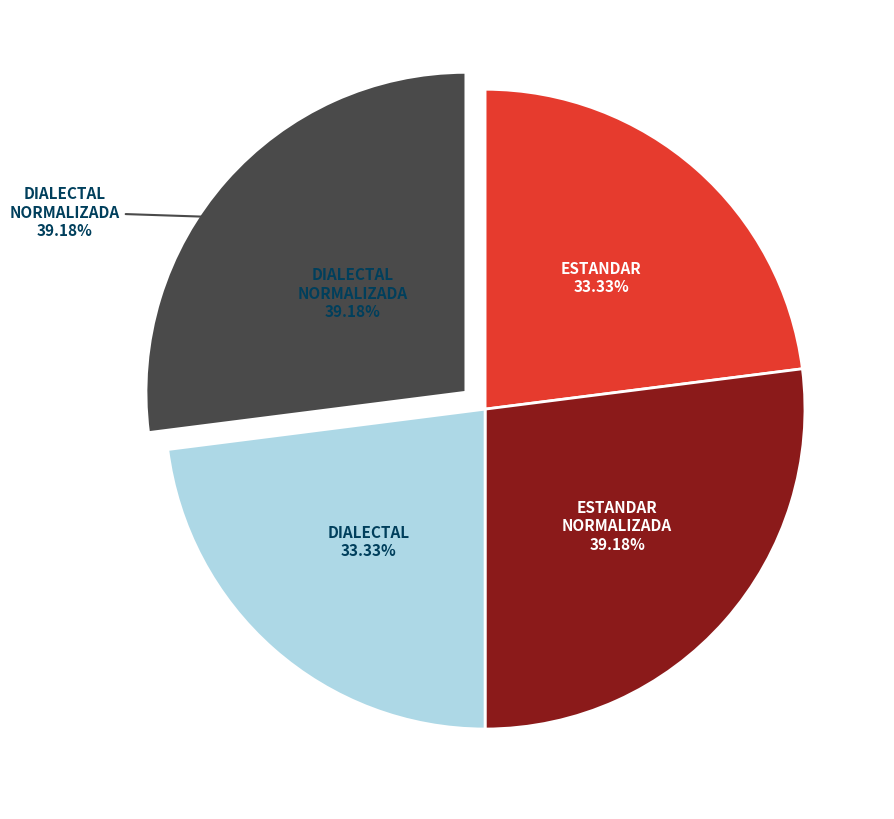

To the nearest percent, what is the average slice percentage?

25%